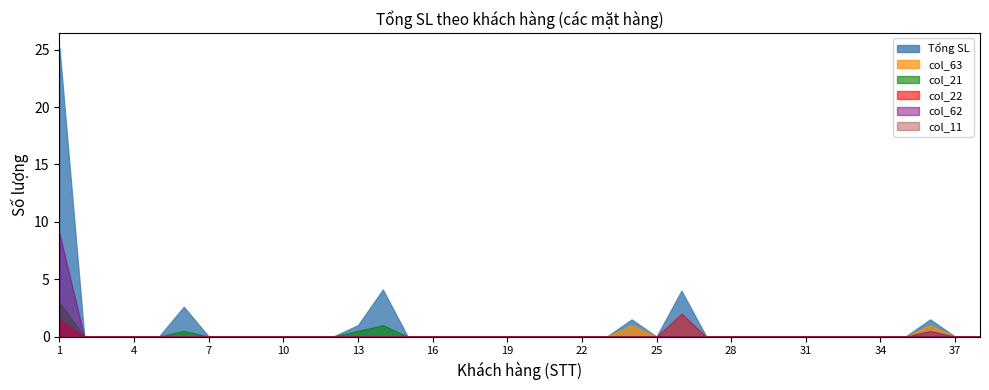

Does the chart have visible grid lines?

No